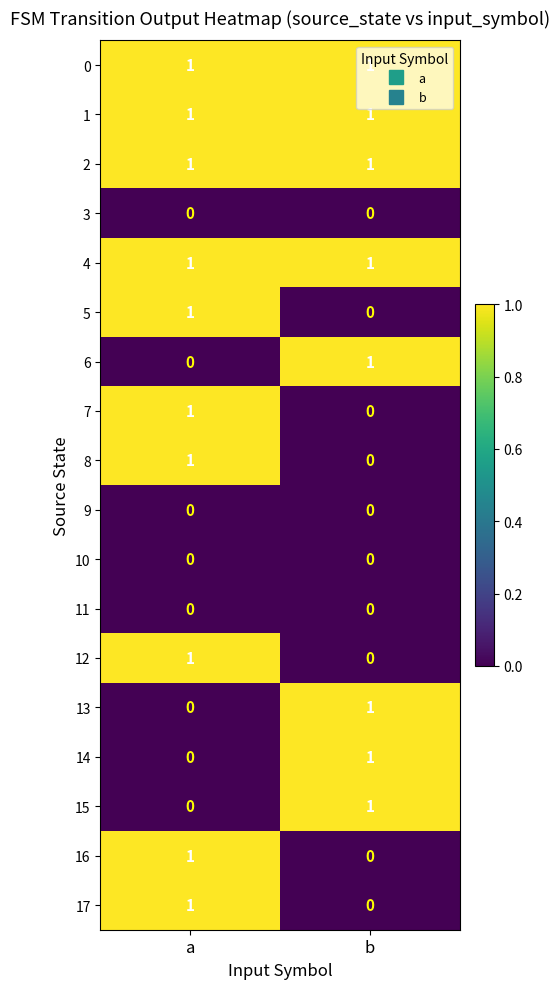

How many distinct data groups are displayed?

18